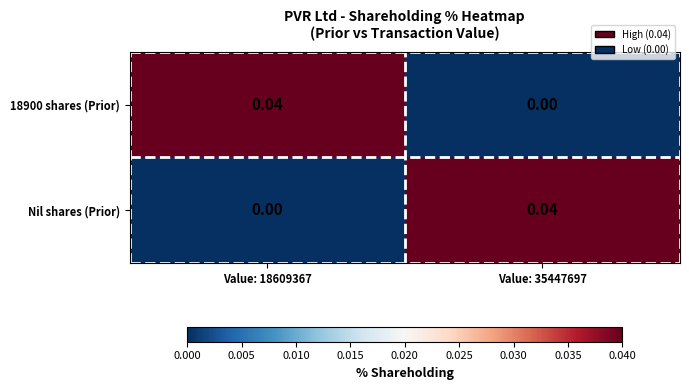

Is the value of Nil shares (Prior) at Value: 35447697 greater than the value of 18900 shares (Prior) at Value: 35447697?

Yes